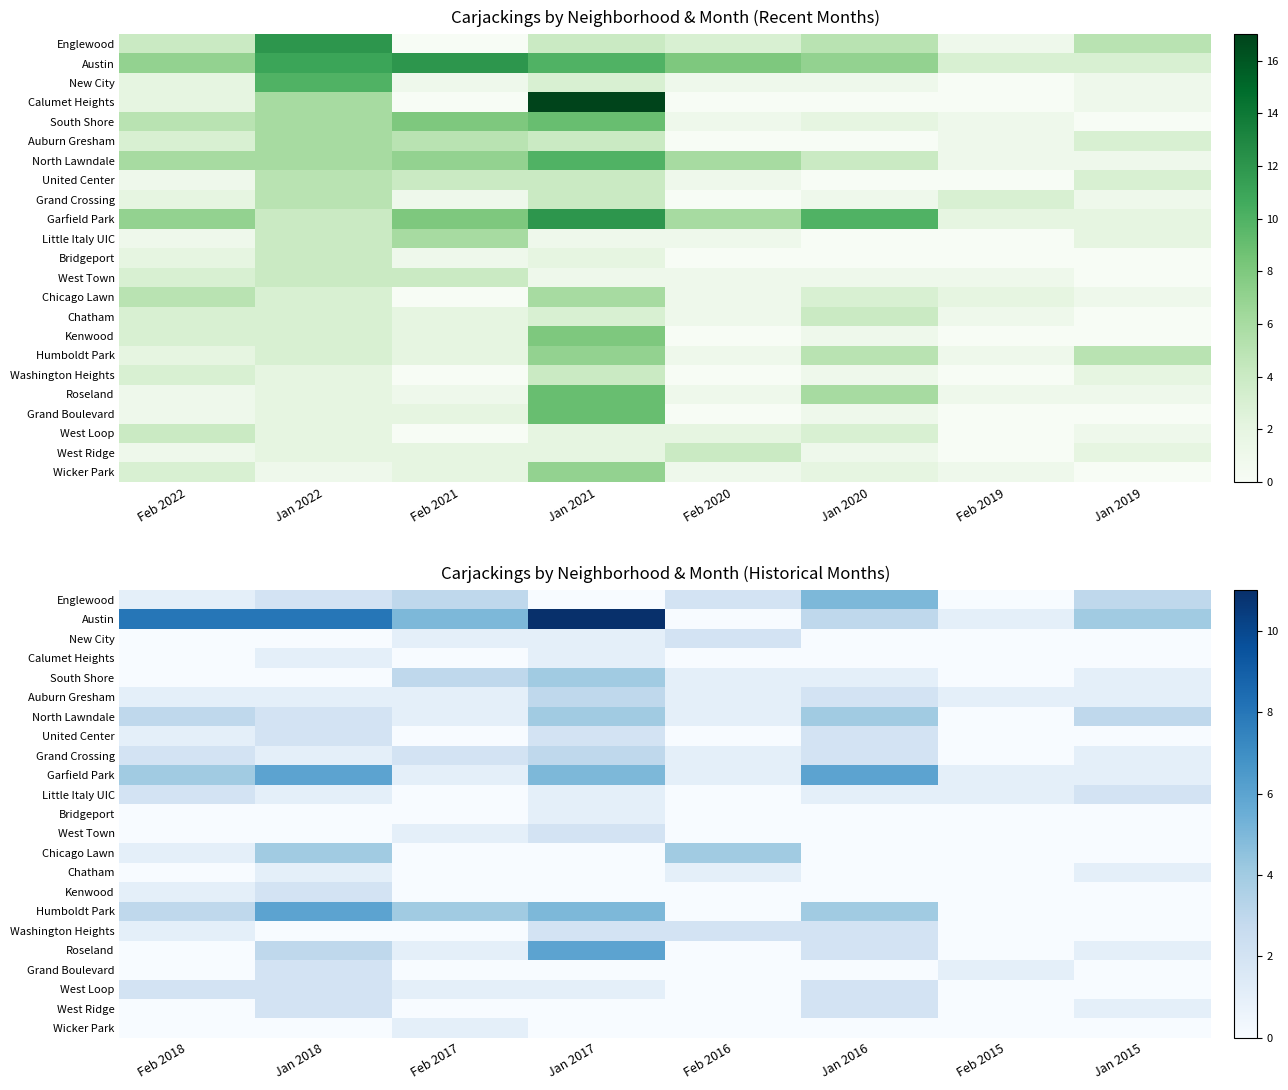

Between Jan 2020 and Feb 2019, which is larger?

Jan 2020